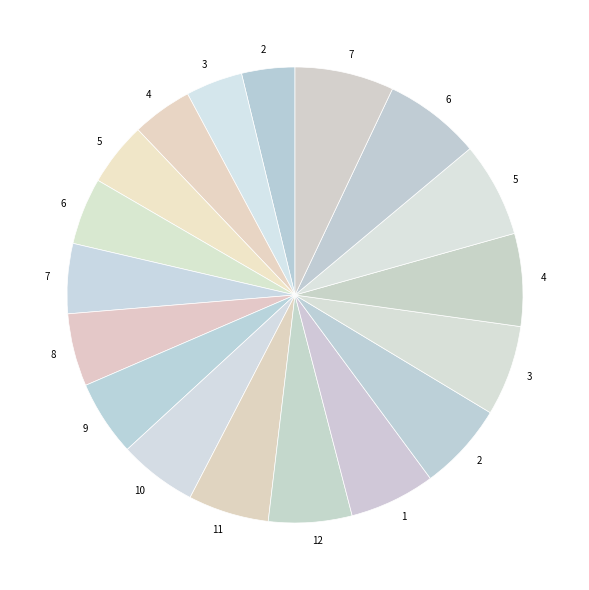

Count the number of slices in the pie.

18